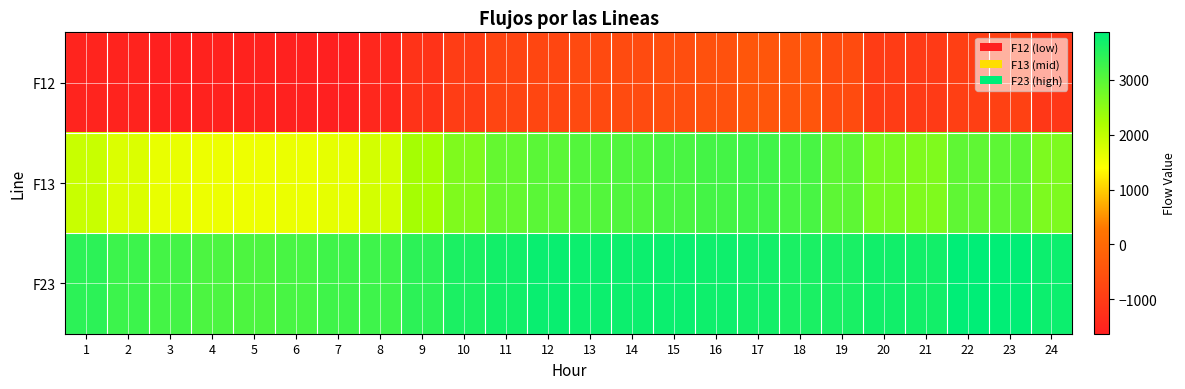

Reading left to right, transcribe all the data shown in this chart.

F12: 1=-1512.9	2=-1533.9	3=-1594.0	4=-1559.0	5=-1555.1	6=-1580.8	7=-1624.8	8=-1445.1	9=-1175.4	10=-961.6	11=-795.5	12=-778.0	13=-689.2	14=-664.1	15=-597.2	16=-526.5	17=-422.8	18=-444.9	19=-655.6	20=-992.6	21=-1046.0	22=-931.5	23=-894.9	24=-1100.1
F13: 1=1912.7	2=1733.9	3=1594.0	4=1559.0	5=1555.1	6=1580.8	7=1624.8	8=1808.6	9=2255.3	10=2627.9	11=2881.0	12=2979.7	13=3050.7	14=3069.2	15=3150.6	16=3194.2	17=3235.7	18=3158.6	19=2952.1	20=2688.8	21=2628.9	22=2929.7	23=2952.1	24=2642.4
F23: 1=3425.5	2=3267.7	3=3187.9	4=3118.0	5=3110.2	6=3161.6	7=3249.5	8=3253.7	9=3430.7	10=3589.5	11=3676.5	12=3757.8	13=3739.9	14=3733.4	15=3747.9	16=3720.7	17=3658.5	18=3603.4	19=3607.7	20=3681.4	21=3674.8	22=3861.2	23=3847.0	24=3742.5